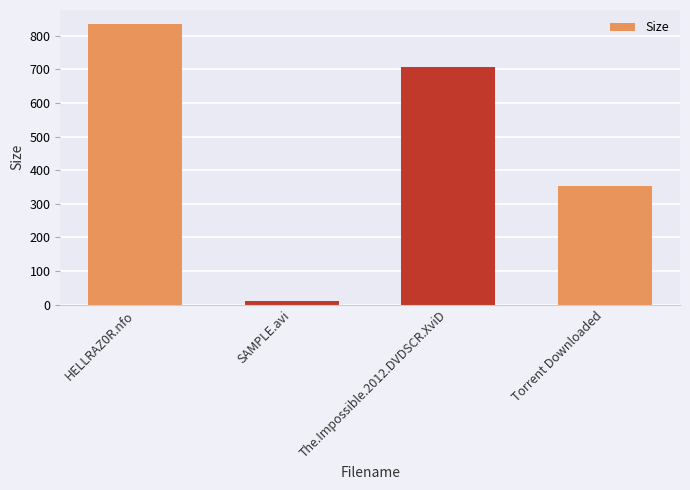

At which label is the value closest to 422?

Torrent Downloaded